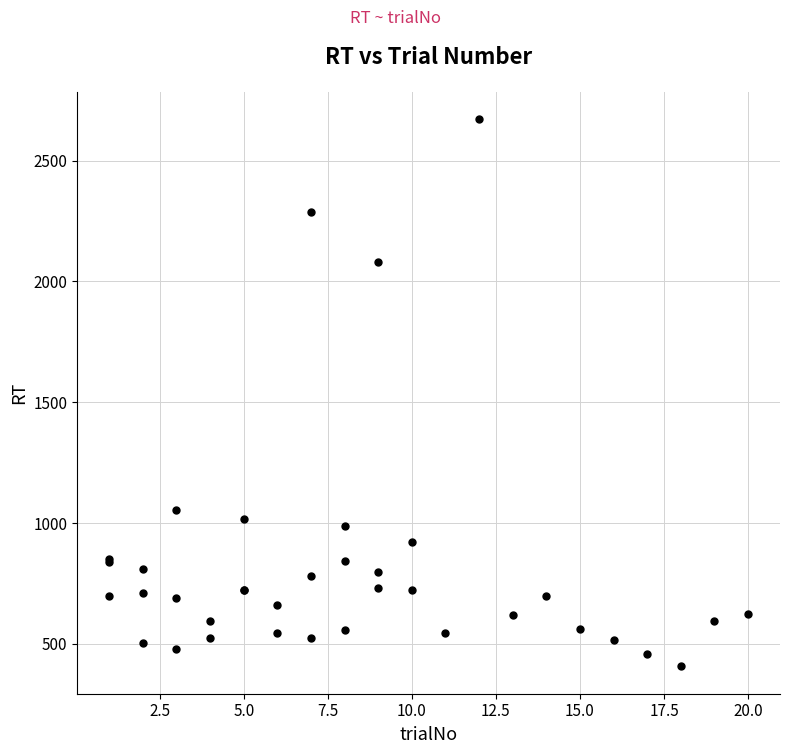

What Y value in the scatter plot is closest to 1539?

1054